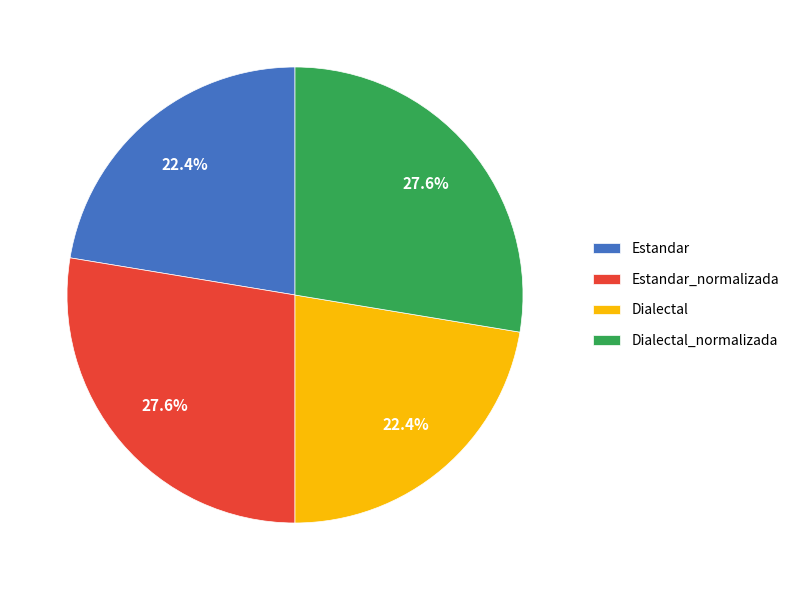

To the nearest percent, what is the combined percentage of Dialectal and Estandar?

45%